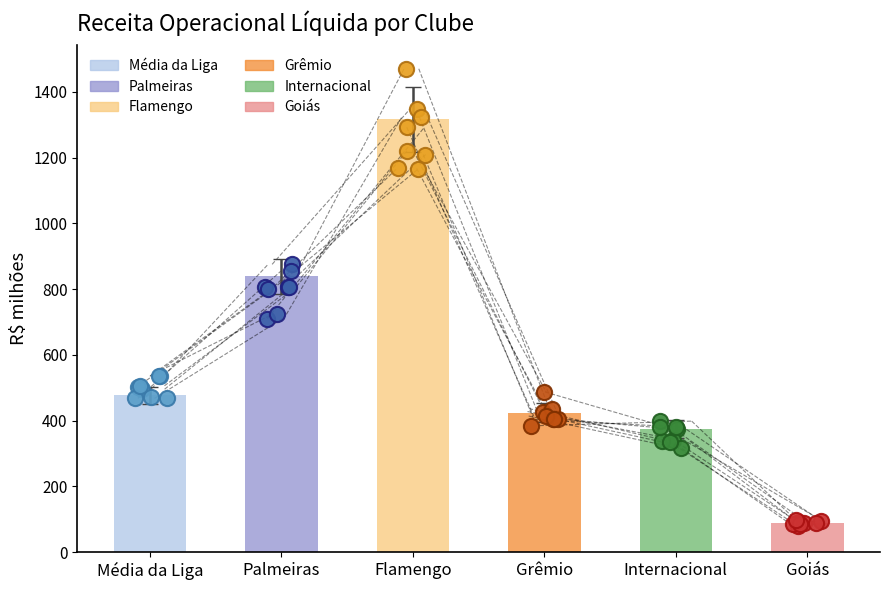

Which series has the largest total across all categories?

Flamengo